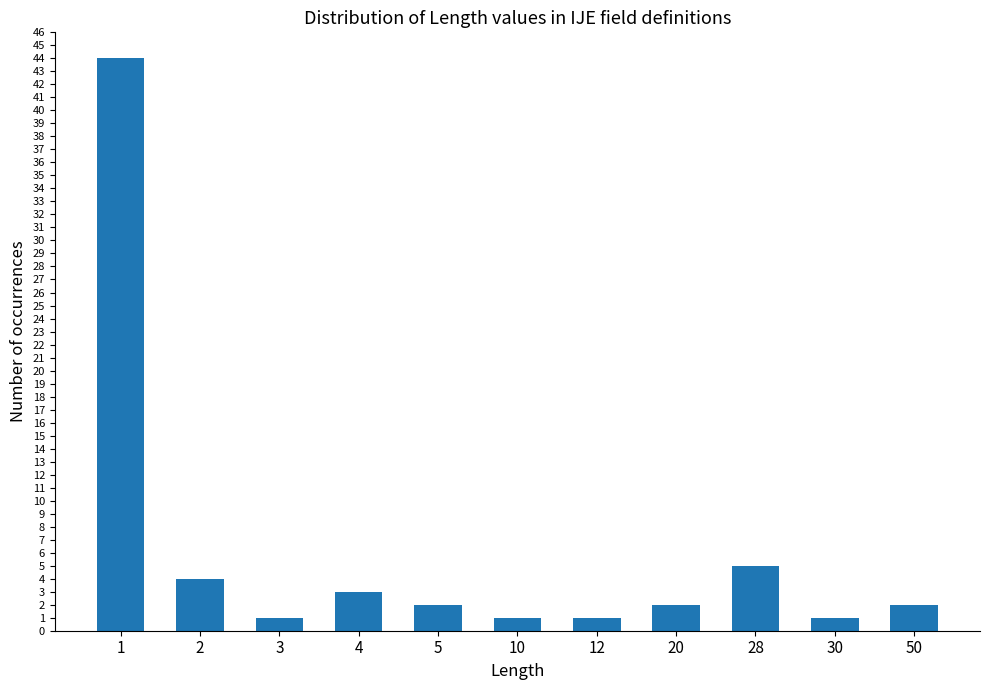

Reading left to right, transcribe all the data shown in this chart.

44	4	1	3	2	1	1	2	5	1	2